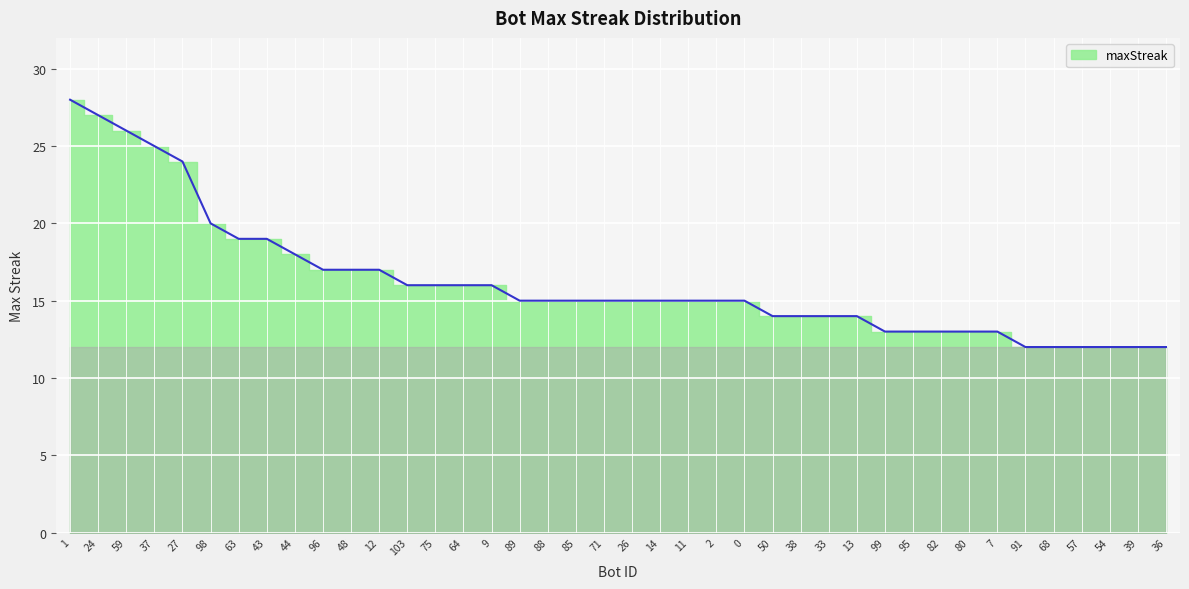

Reading left to right, list all the values displayed in this chart.

28	27	26	25	24	20	19	19	18	17	17	17	16	16	16	16	15	15	15	15	15	15	15	15	15	14	14	14	14	13	13	13	13	13	12	12	12	12	12	12